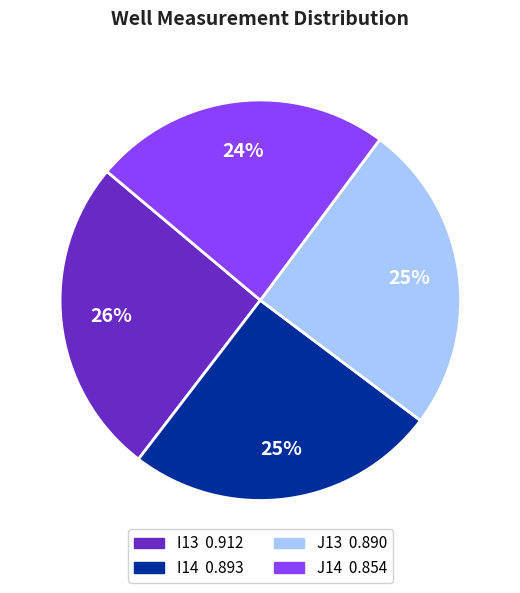

Is it true that J13 is 25% of the pie?

True